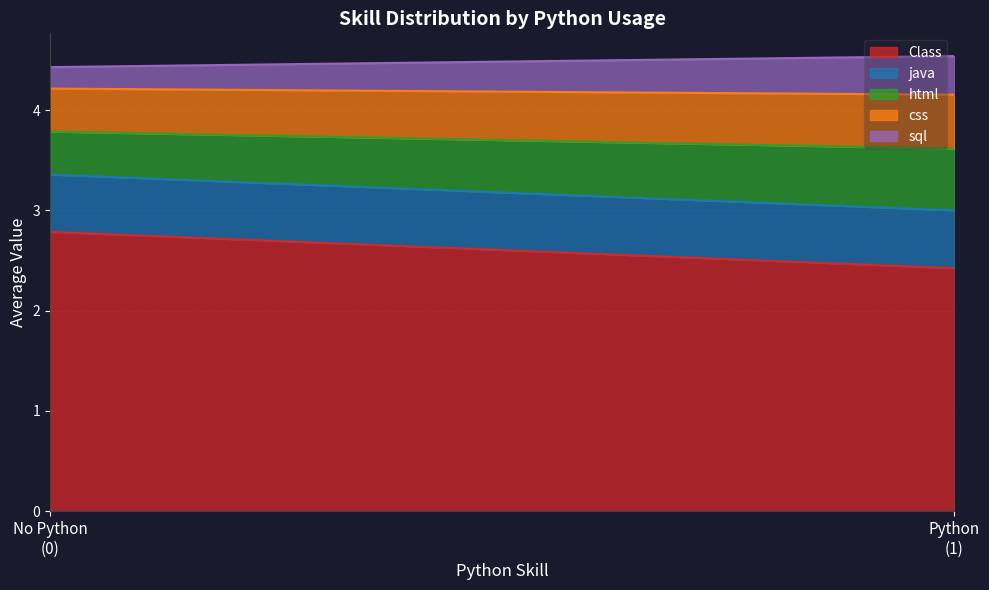

The value of Class at 12 is 3. True or false?

False